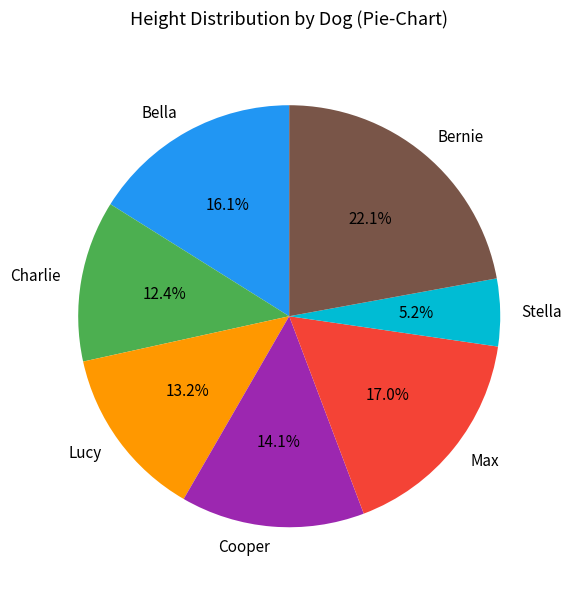

Does Lucy account for over 50% of the chart?

No